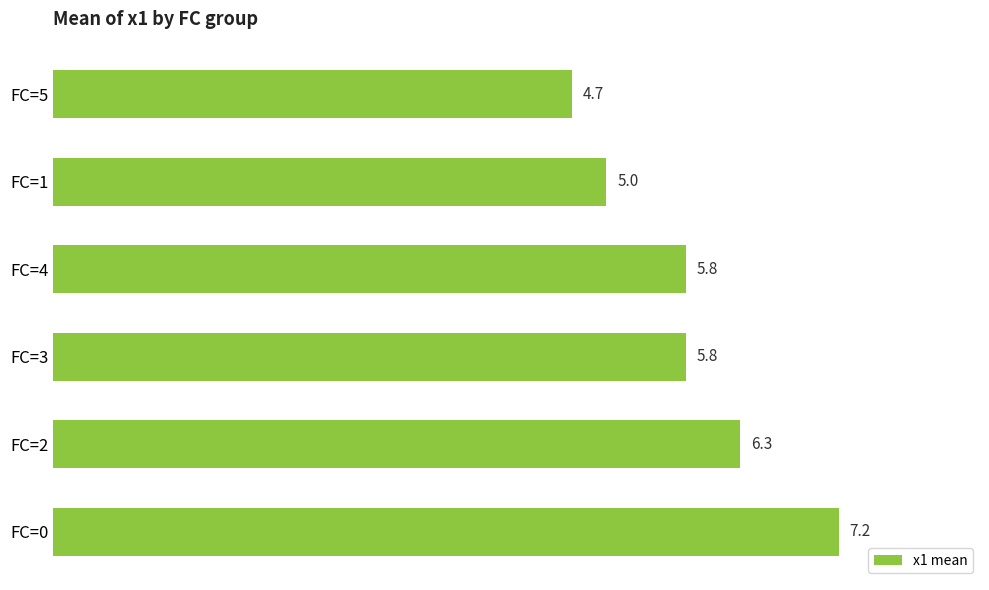

Between FC=4 and FC=2, which is larger?

FC=2